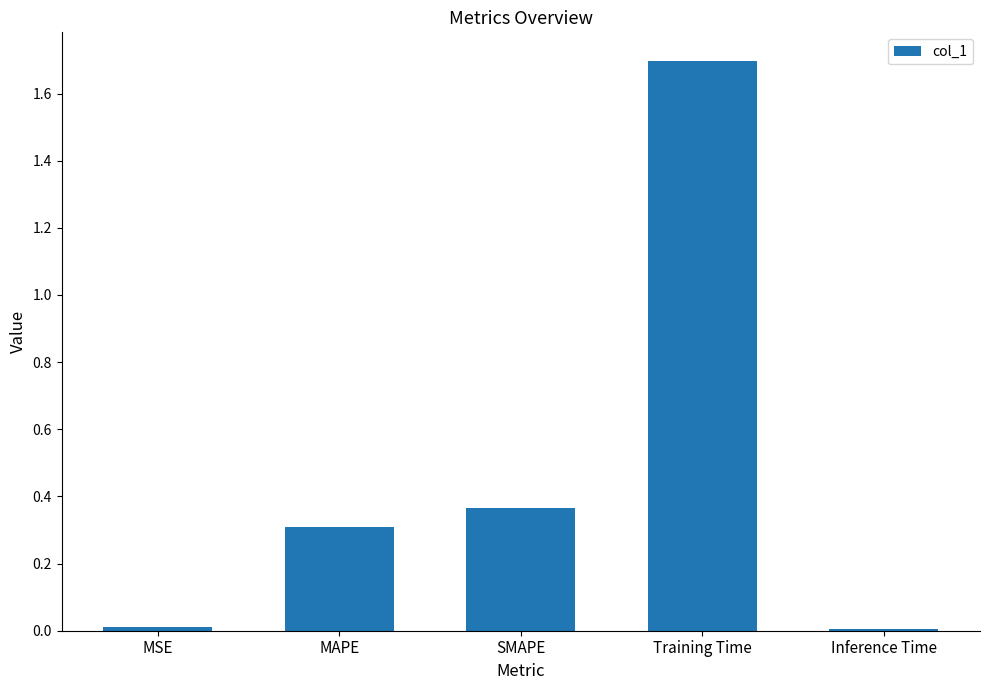

What is the value of the 4th bar from the left?

1.7